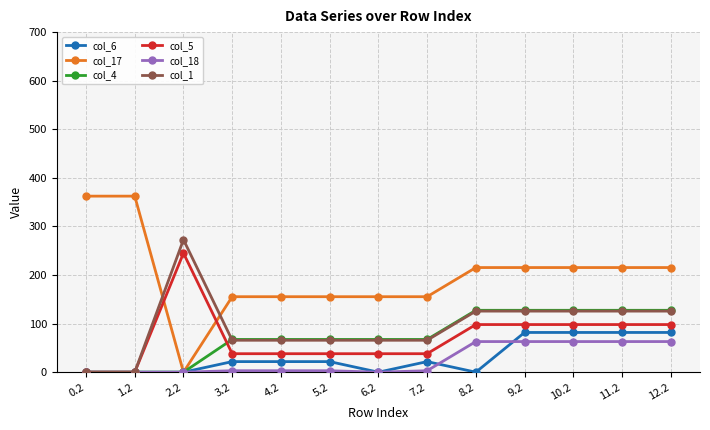

What is the difference between the col_17 values at 2.2 and 0.2?

362.4